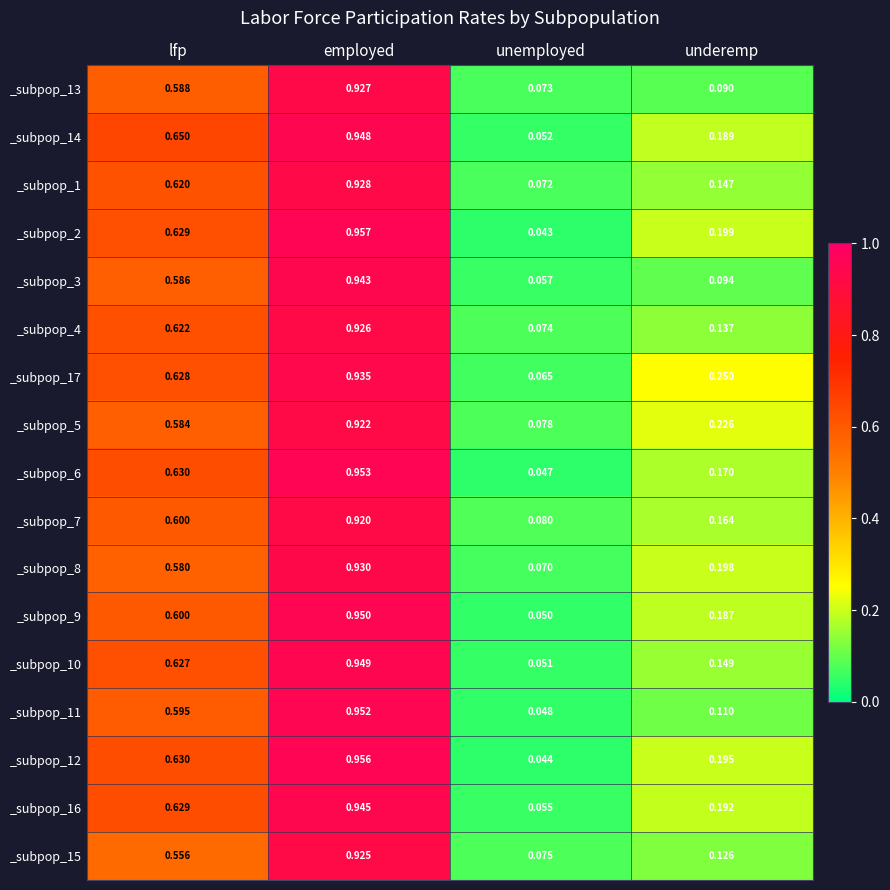

Rank the categories by _subpop_10 value from lowest to highest.

unemployed, underemp, lfp, employed